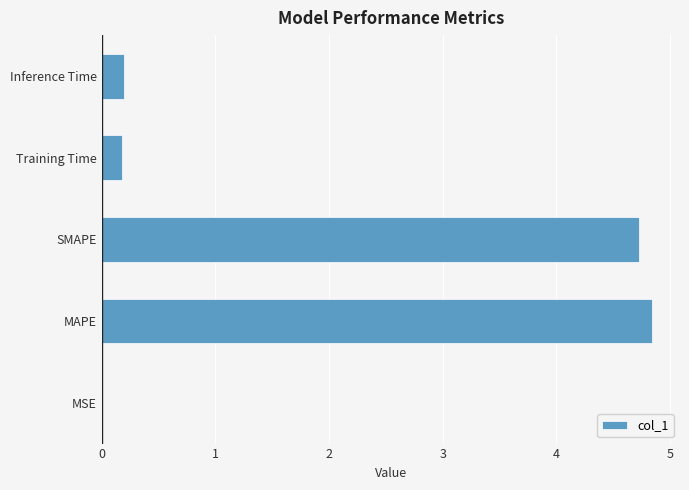

What is the greatest value displayed?

4.8